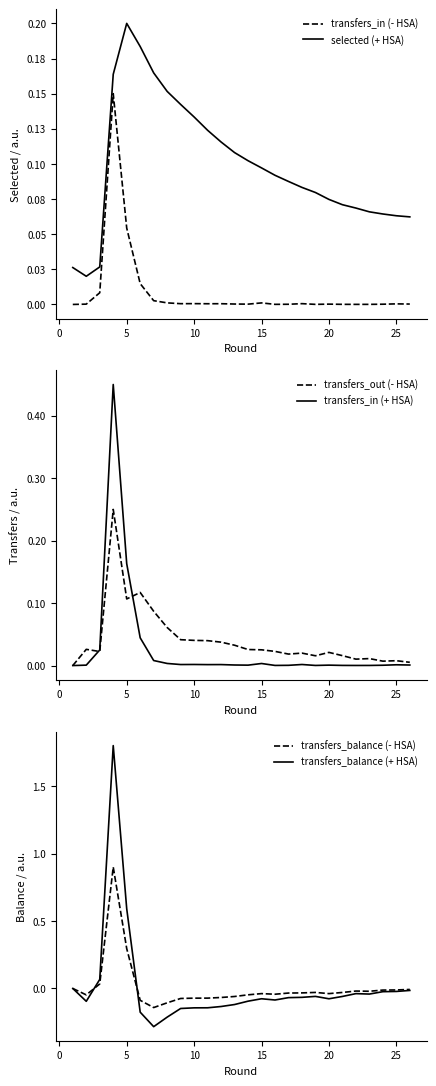

The value of transfers_balance (+ HSA) at 5 is 0.6. True or false?

True